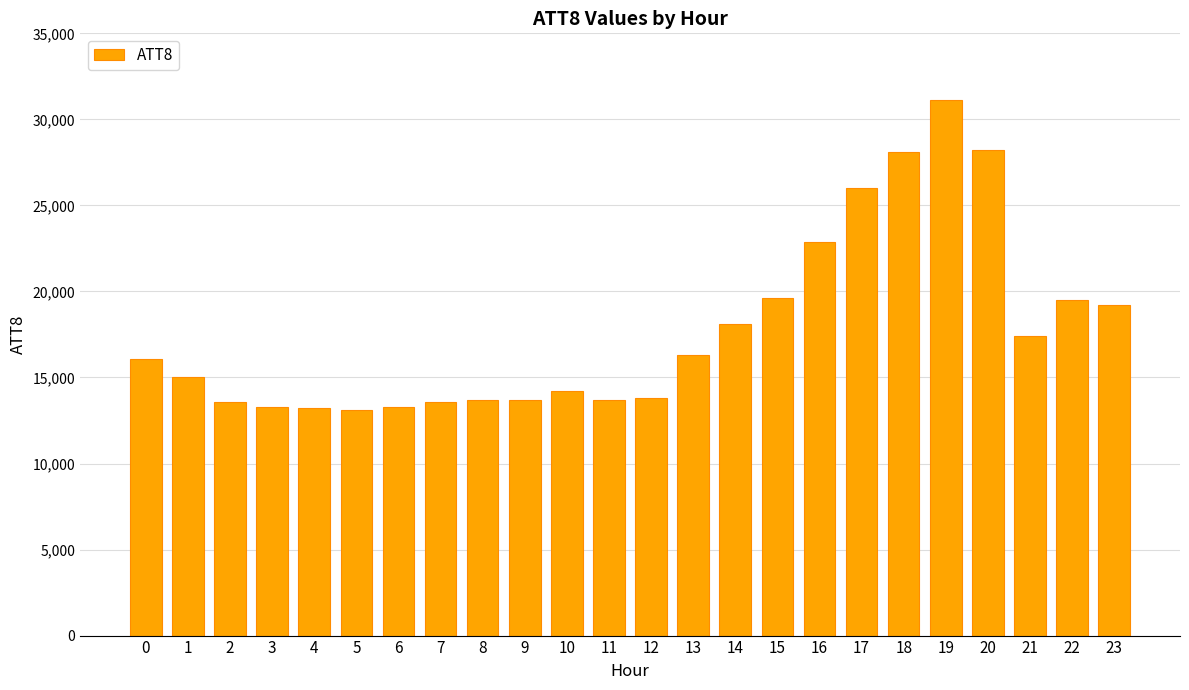

What is the value of the 7th bar from the left?

13300